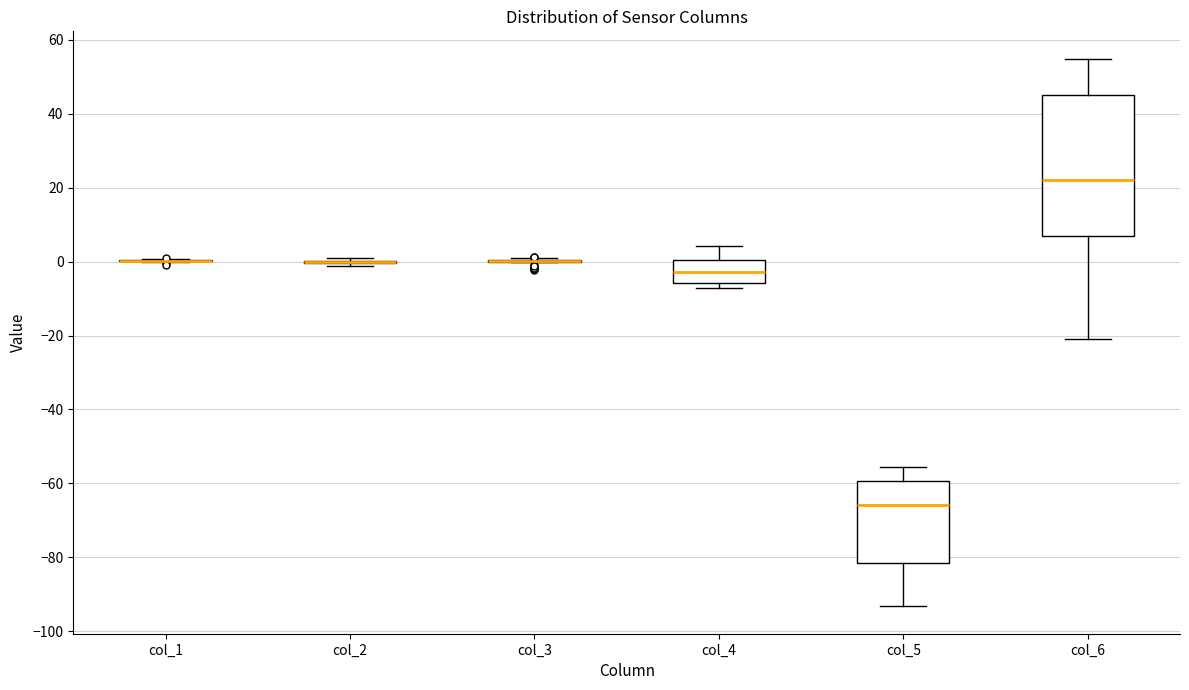

Reading left to right, transcribe this box plot: for each box, give where its median line is, the range the box spans, and where its two whiskers end, as read against the y-axis. The values are not printed on the chart, so give them approximately, as read against the axis.

col_1: box collapsed to a line at 0, whiskers 0 to 0
col_2: box collapsed to a line at 0, whiskers -2 to 2
col_3: box collapsed to a line at 0, whiskers 0 to 0
col_4: median -2, box -6 to 0, whiskers -8 to 4
col_5: median -66, box -82 to -60, whiskers -94 to -56
col_6: median 22, box 6 to 46, whiskers -20 to 54